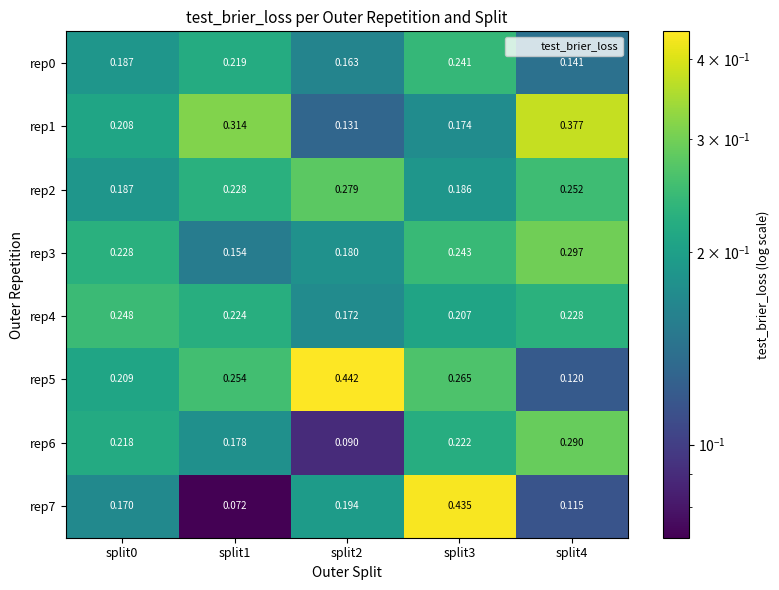

Is the value of rep6 at split4 greater than the value of rep1 at split0?

Yes